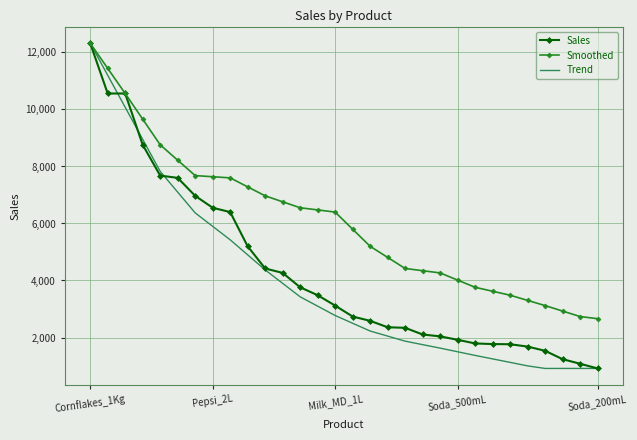

What is the maximum value for Smoothed?

12324